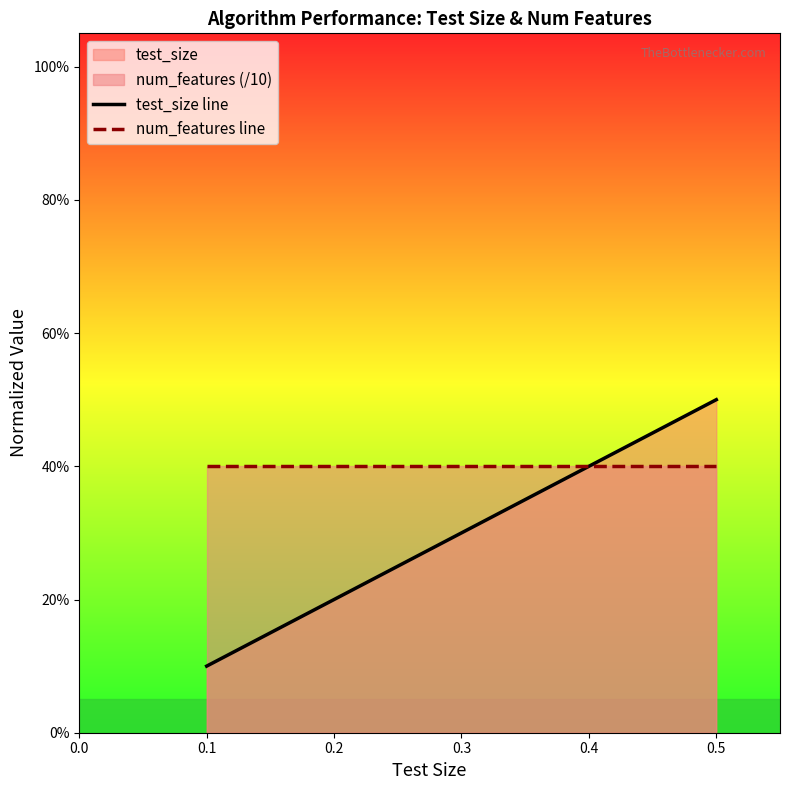

Which series changed the most between 0.1 and 0.3?

test_size line